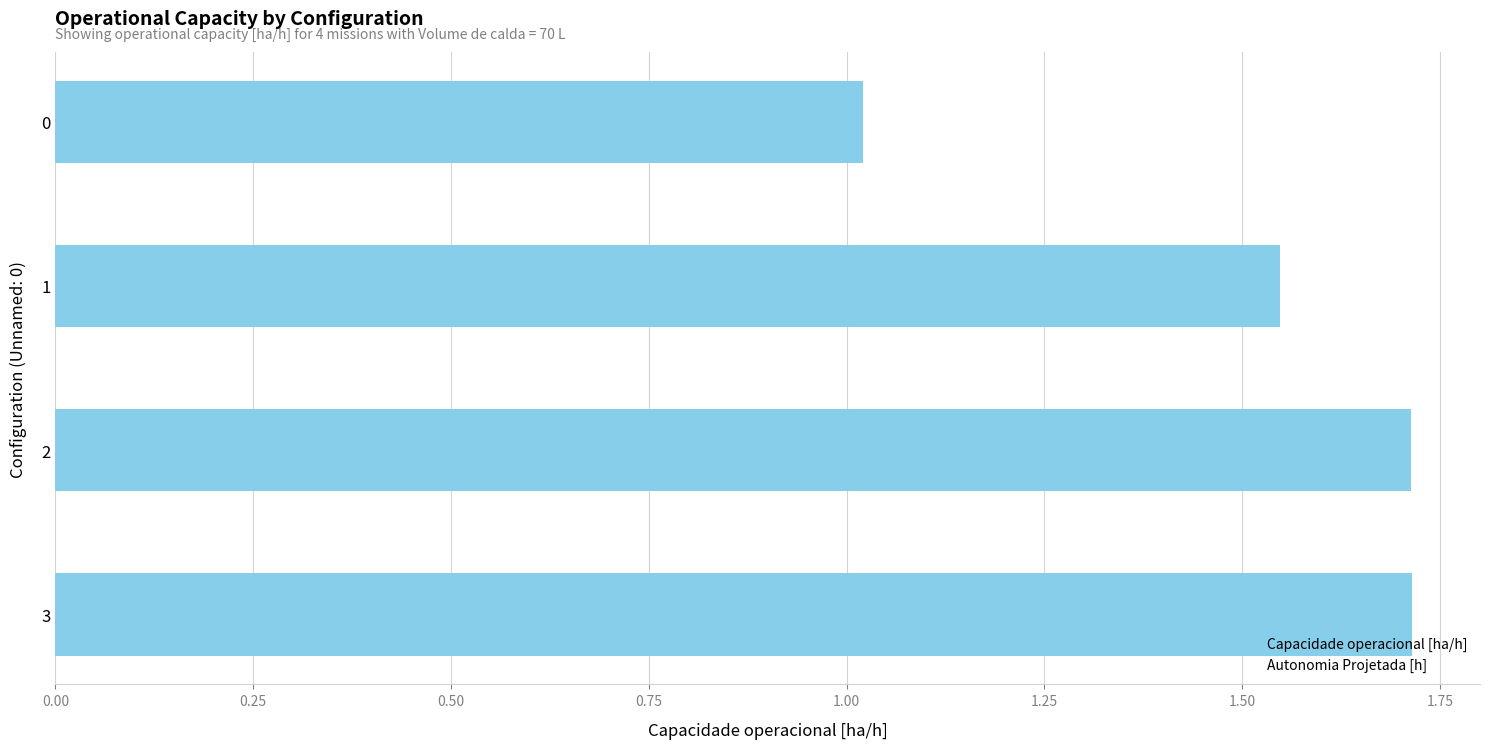

Does the chart contain any negative values?

No